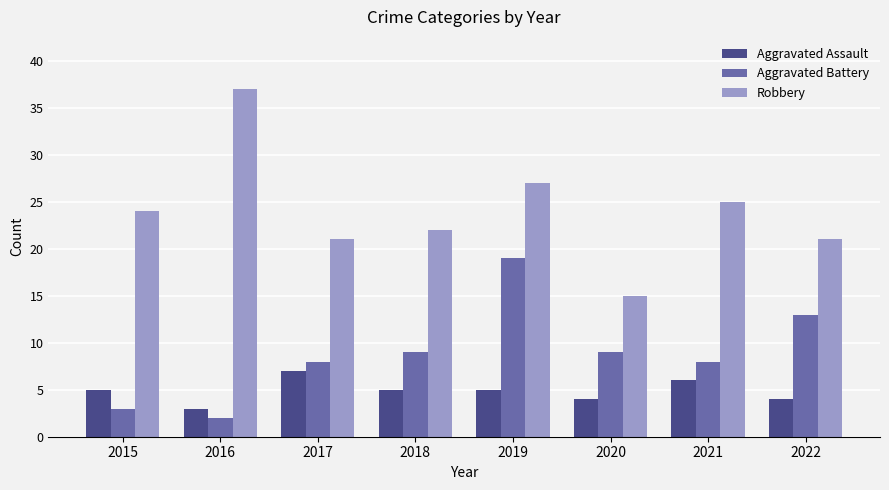

Which series changed the most between 2015 and 2018?

Aggravated Battery